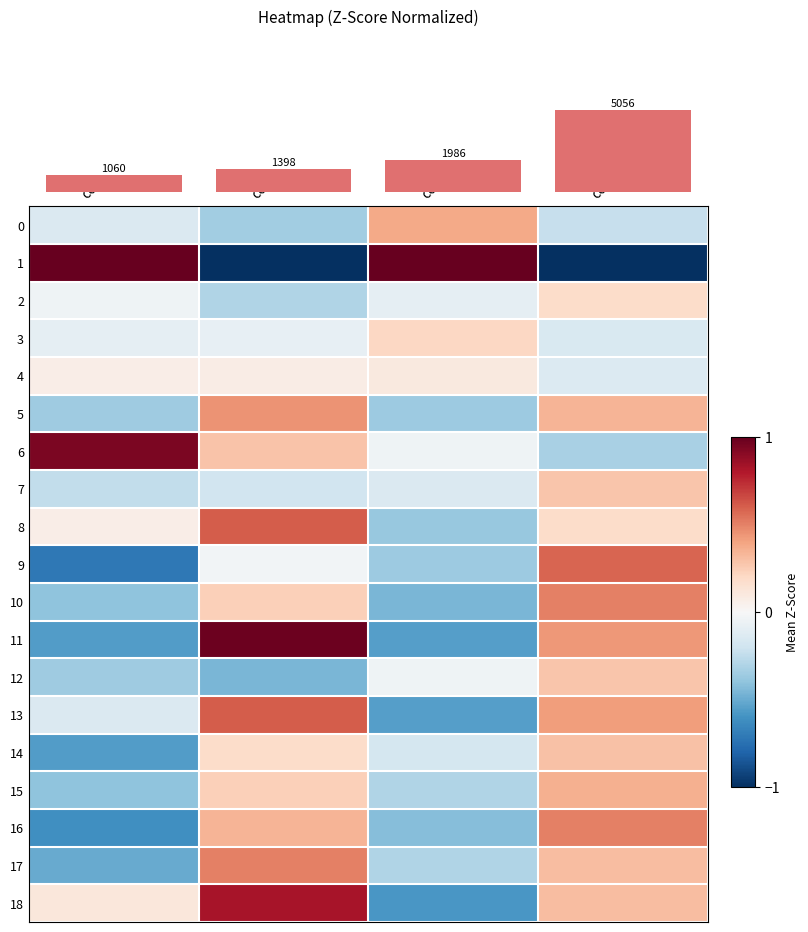

Which category has the lowest value across all series?

col_4